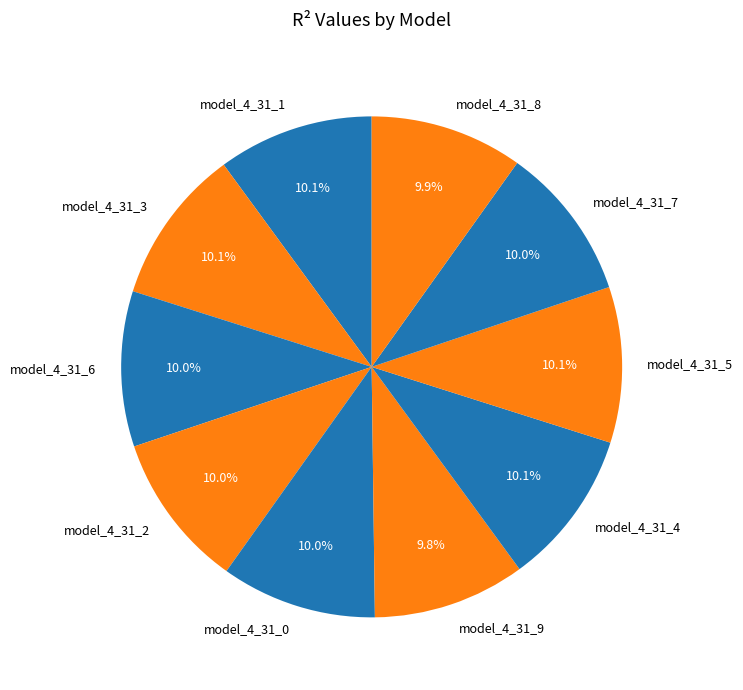

Is there any slice that represents more than half of the pie?

No